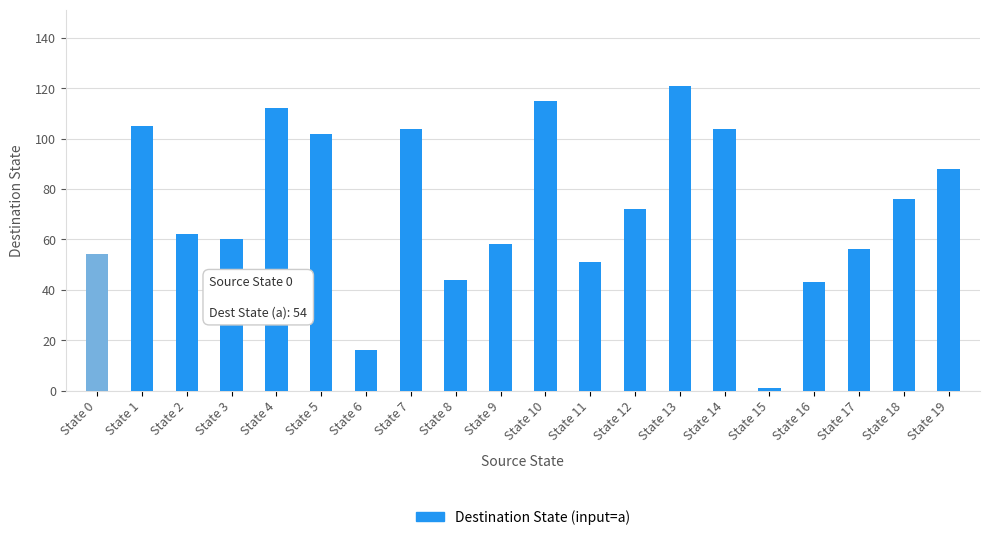

How many bars are there in total?

20